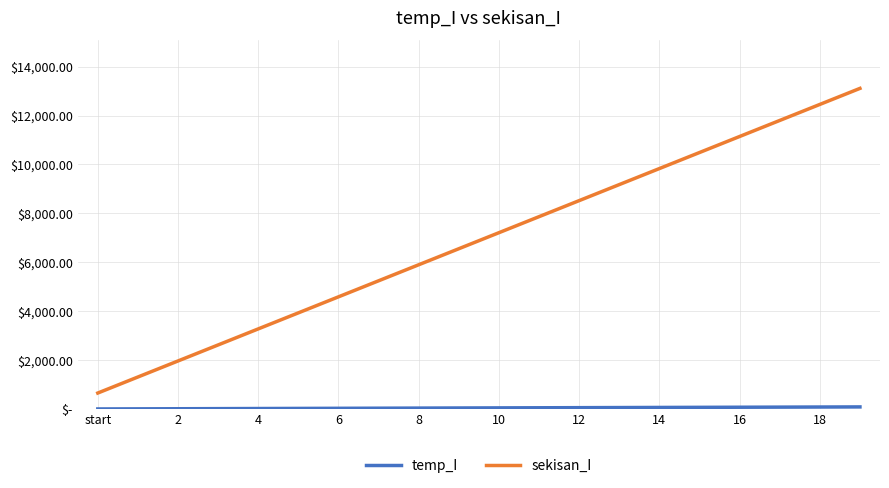

Does the chart display data point markers on the line(s)?

No